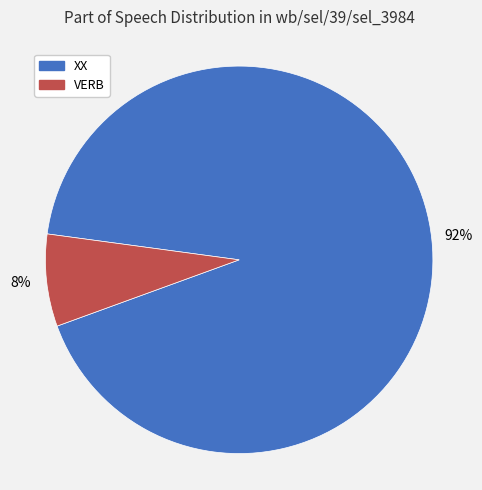

Rank the categories by value from highest to lowest.

XX, VERB